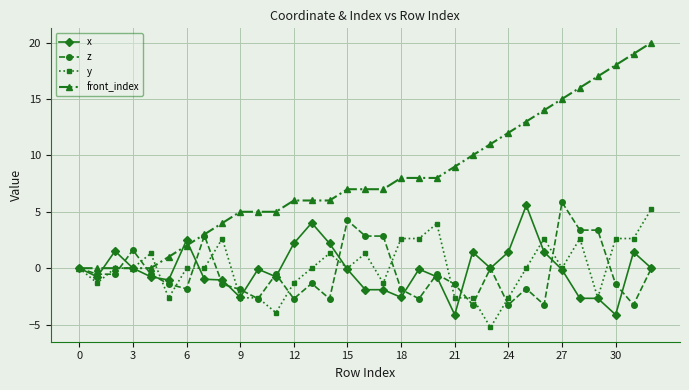

Which series has the largest total across all categories?

front_index